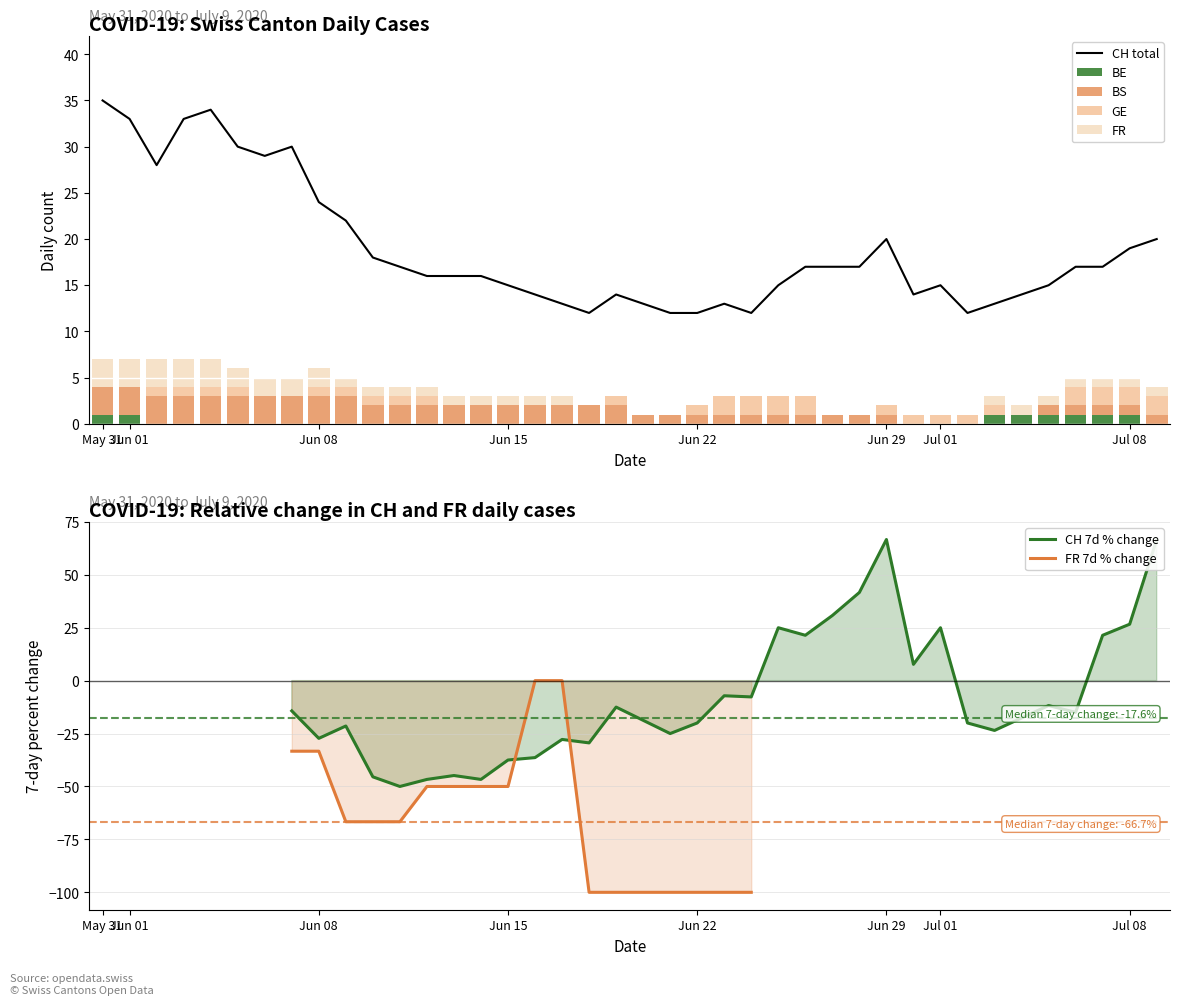

What is the value of the GE bar at the 38th from the left?

2